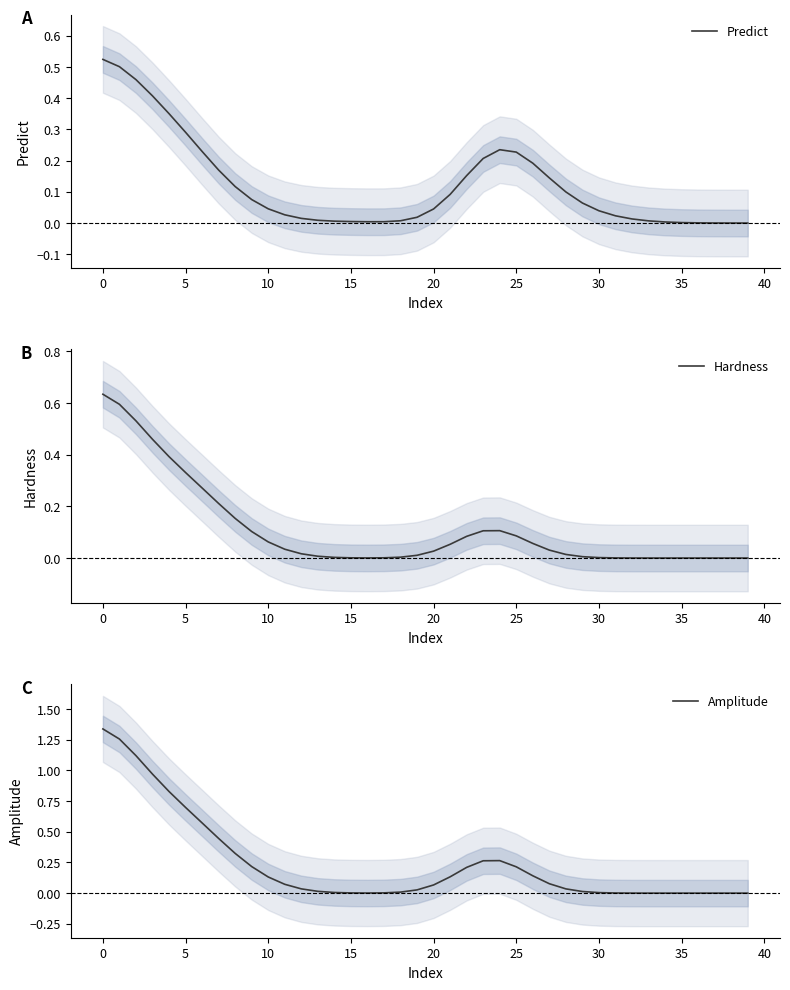

Reading left to right, extract all data points from this chart.

Predict: 0.5	0.5	0.5	0.4	0.4	0.3	0.2	0.2	0.1	0.1	0.0	0.0	0.0	0.0	0.0	0.0	0.0	0.0	0.0	0.0	0.0	0.1	0.2	0.2	0.2	0.2	0.2	0.1	0.1	0.1	0.0	0.0	0.0	0.0	0.0	0.0	0.0	0.0	0.0	0.0
Hardness: 0.6	0.6	0.5	0.5	0.4	0.3	0.3	0.2	0.2	0.1	0.1	0.0	0.0	0.0	0.0	0.0	0.0	0.0	0.0	0.0	0.0	0.1	0.1	0.1	0.1	0.1	0.1	0.0	0.0	0.0	0.0	0.0	0.0	0.0	0.0	0.0	0.0	0.0	0.0	0.0
Amplitude: 1.3	1.3	1.1	1.0	0.8	0.7	0.6	0.4	0.3	0.2	0.1	0.1	0.0	0.0	0.0	0.0	0.0	0.0	0.0	0.0	0.1	0.1	0.2	0.3	0.3	0.2	0.1	0.1	0.0	0.0	0.0	0.0	0.0	0.0	0.0	0.0	0.0	0.0	0.0	0.0